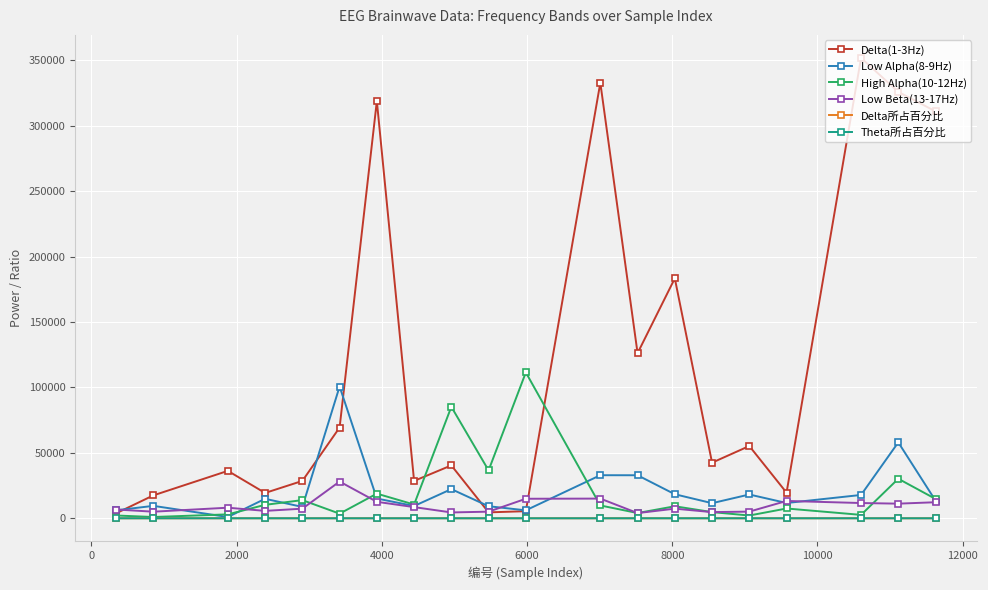

In Low Beta(13-17Hz), how many points are higher than both neighbors (excluding endpoints)?

5